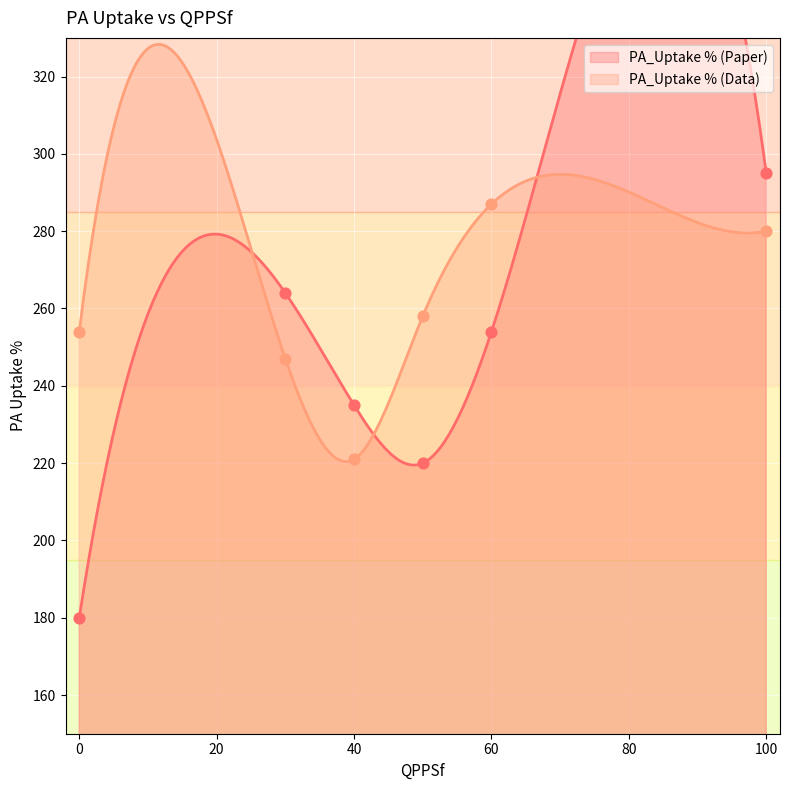

What are all the series names shown in the legend?

PA_Uptake % (Paper), PA_Uptake % (Data)